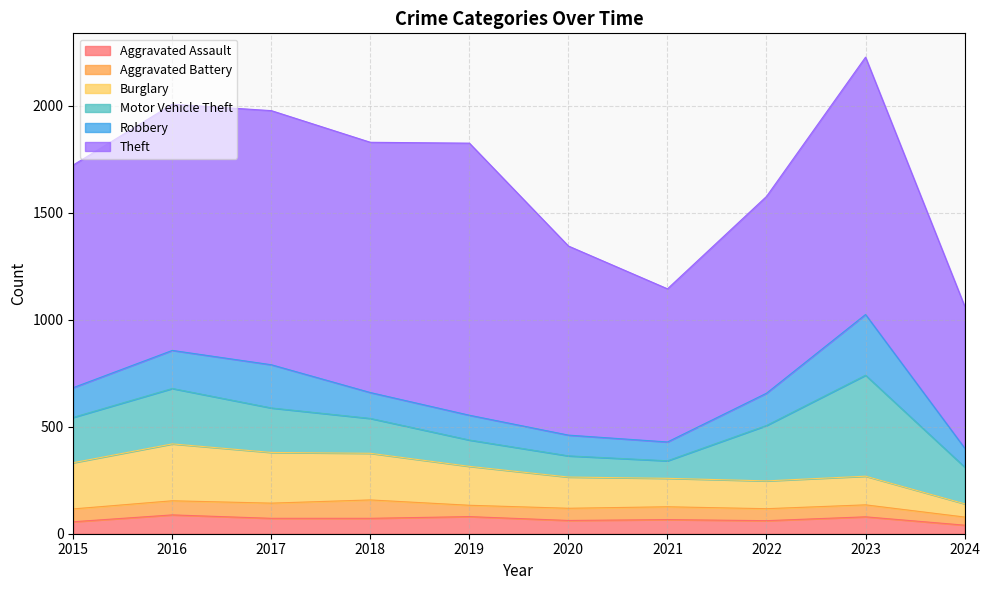

What is the sum of the Robbery values at 2019 and 2024?

205